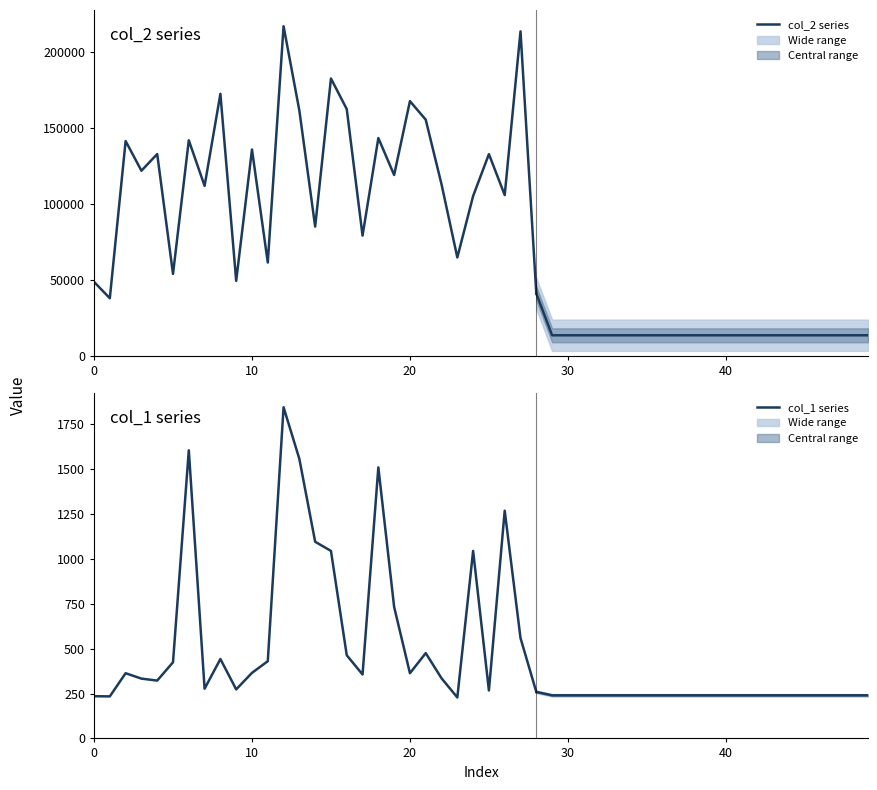

At which label is col_1 series closest to 1036?

15